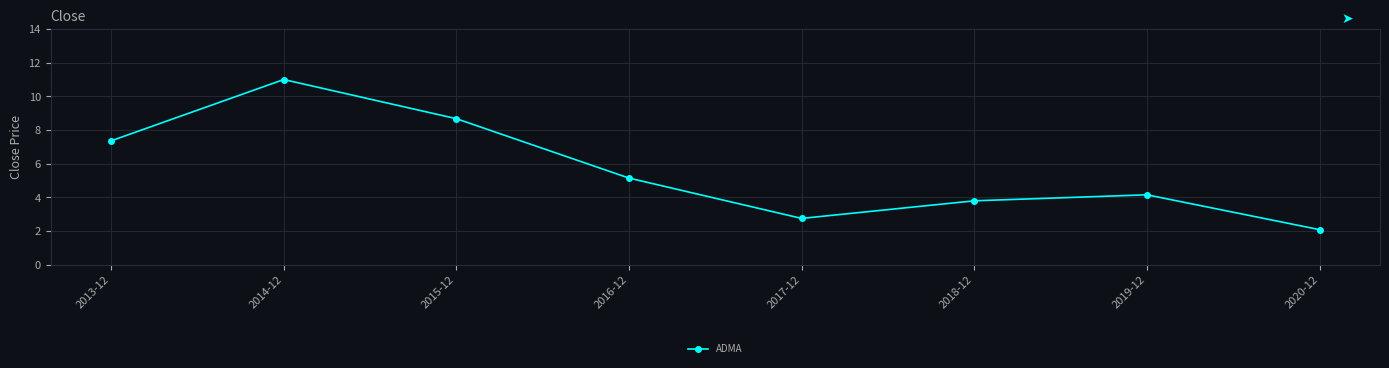

Between 2020-12 and 2013-12, which is larger?

2013-12